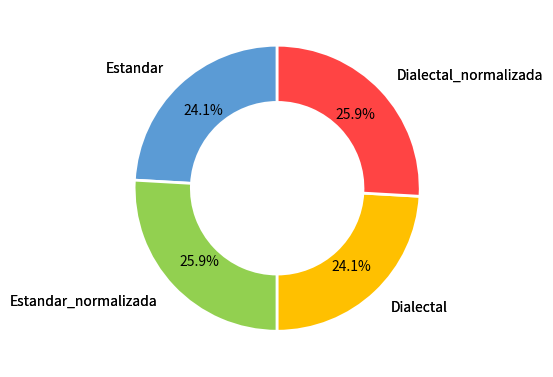

To the nearest percent, what percentage of the pie is Dialectal?

24%